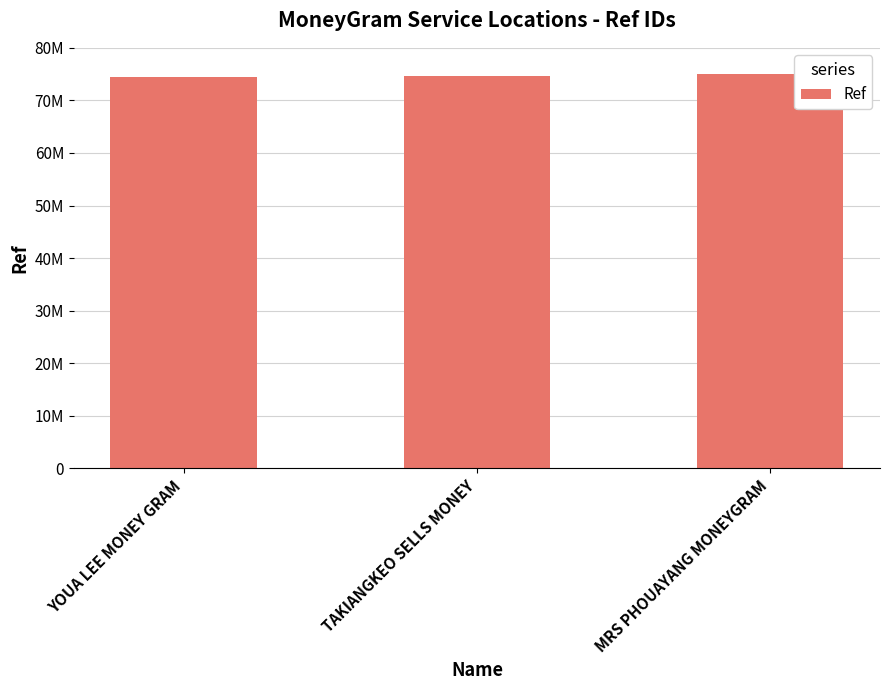

Does the chart contain any negative values?

No